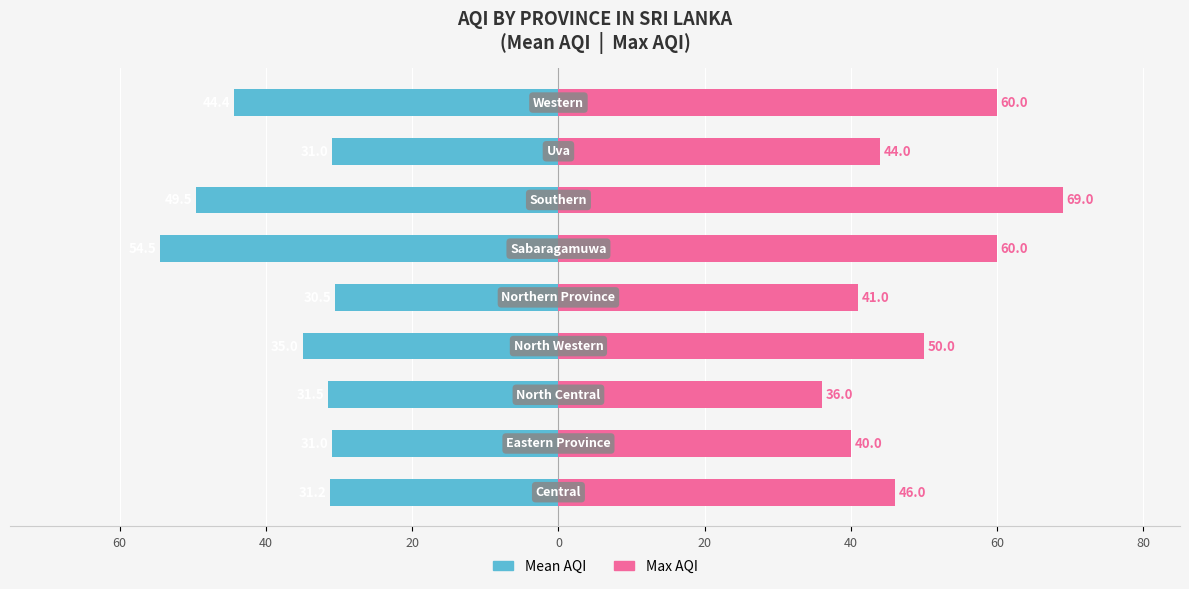

The Max AQI series shows 39.5 at 40. True or false?

False